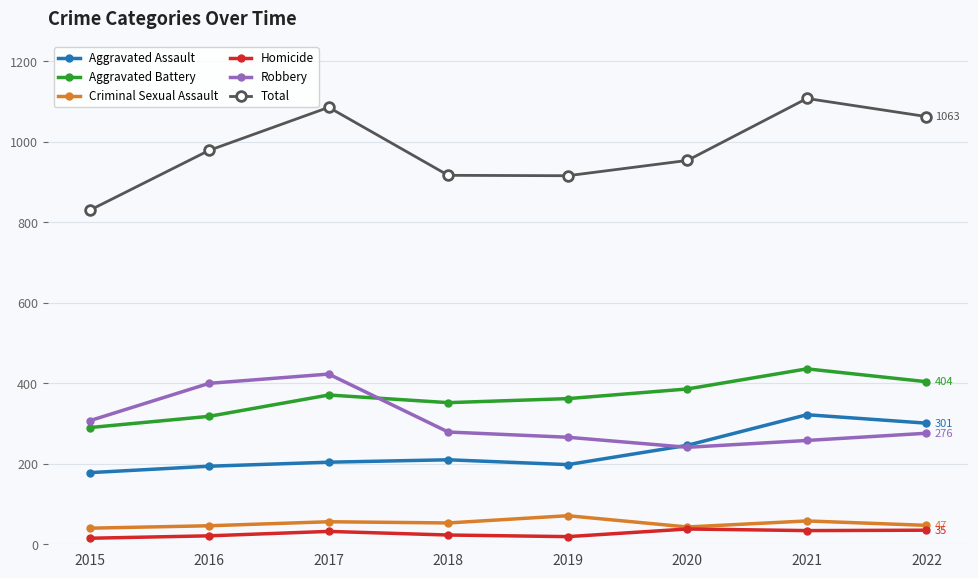

How many interior local peaks does the Aggravated Battery series have?

2